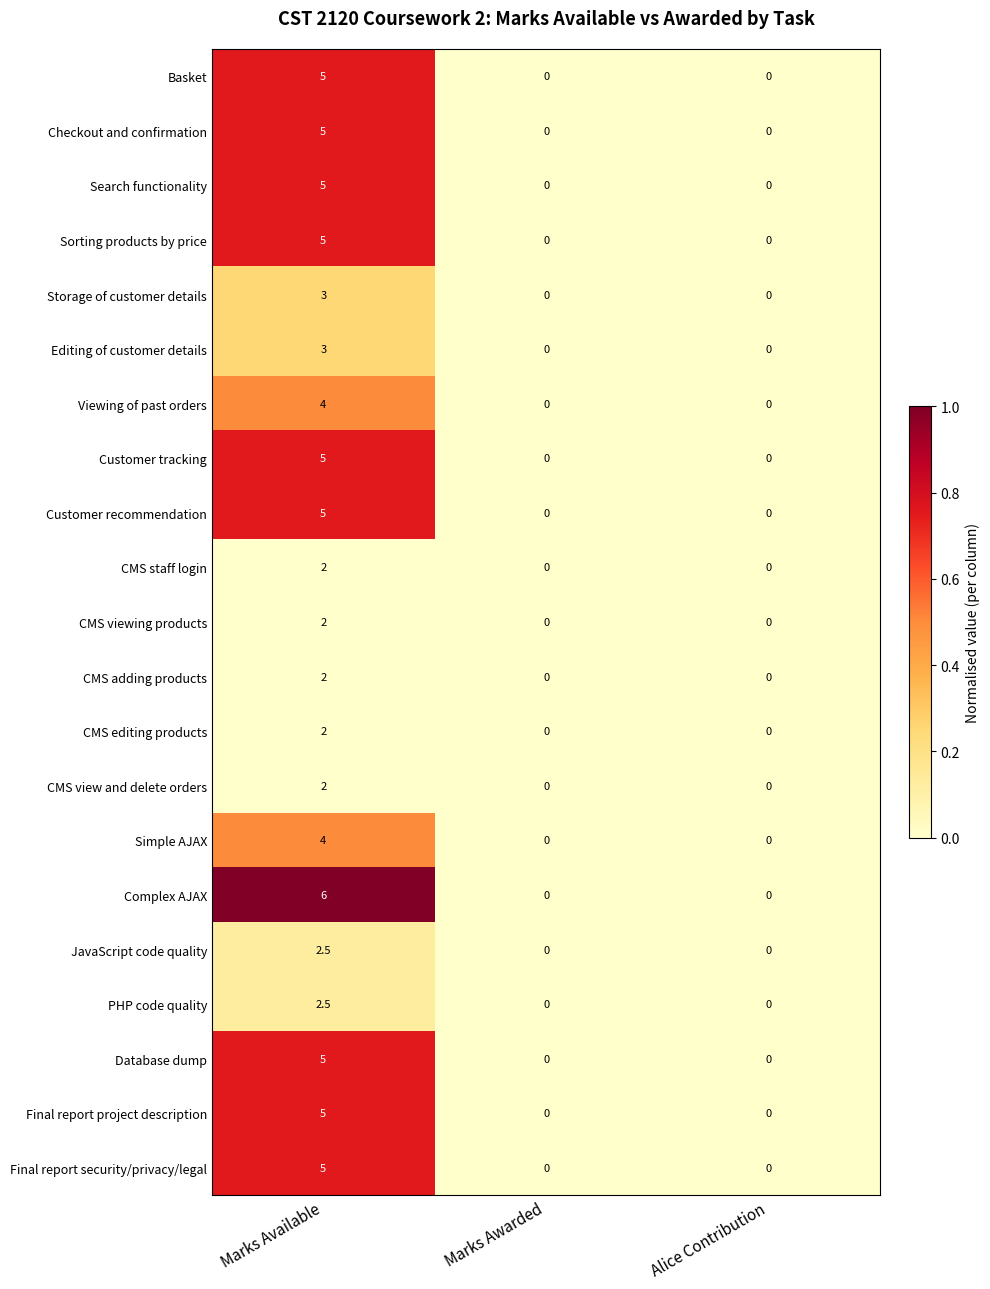

How many categories are shown in the chart?

3